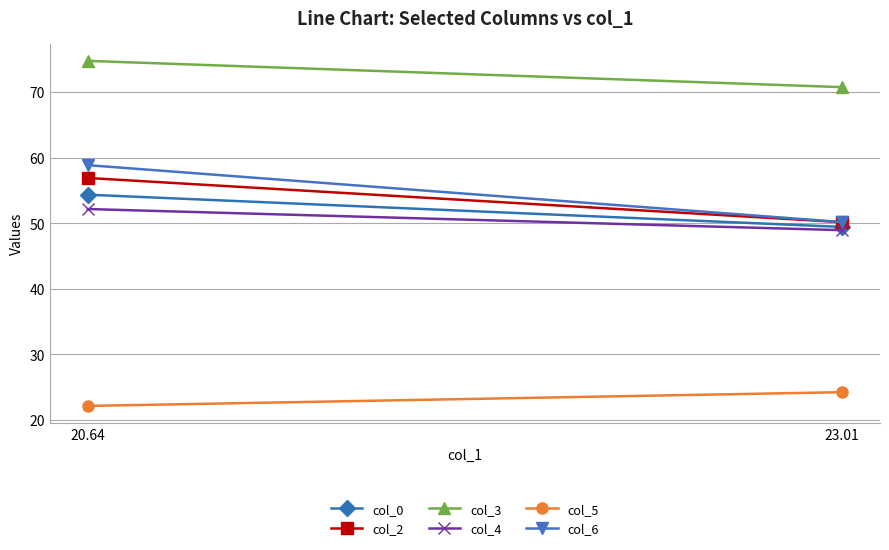

Which series has the widest spread of values?

col_6